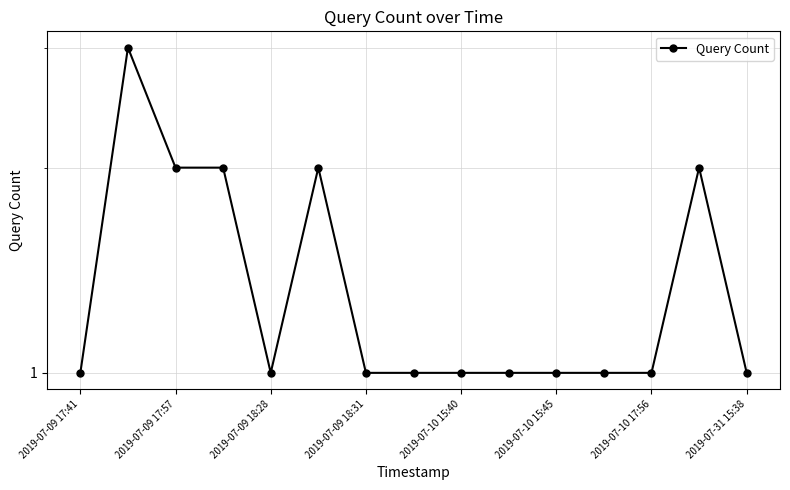

What is the difference between the maximum and minimum values?

2